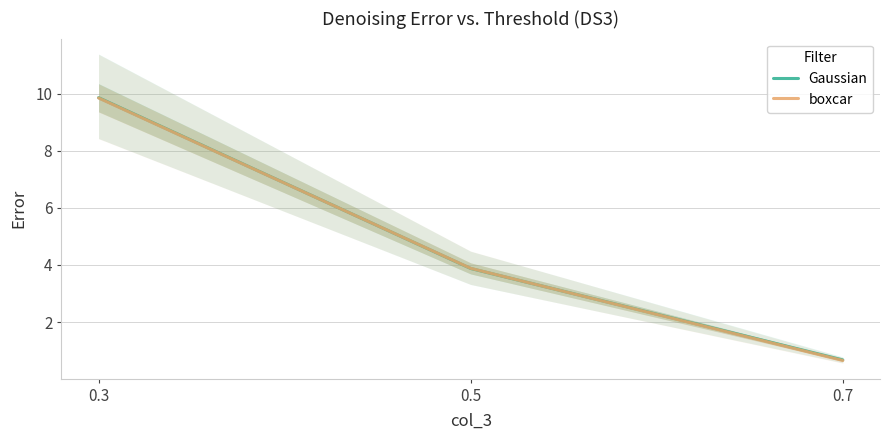

Rank the series by their maximum value, from highest to lowest.

Gaussian, boxcar